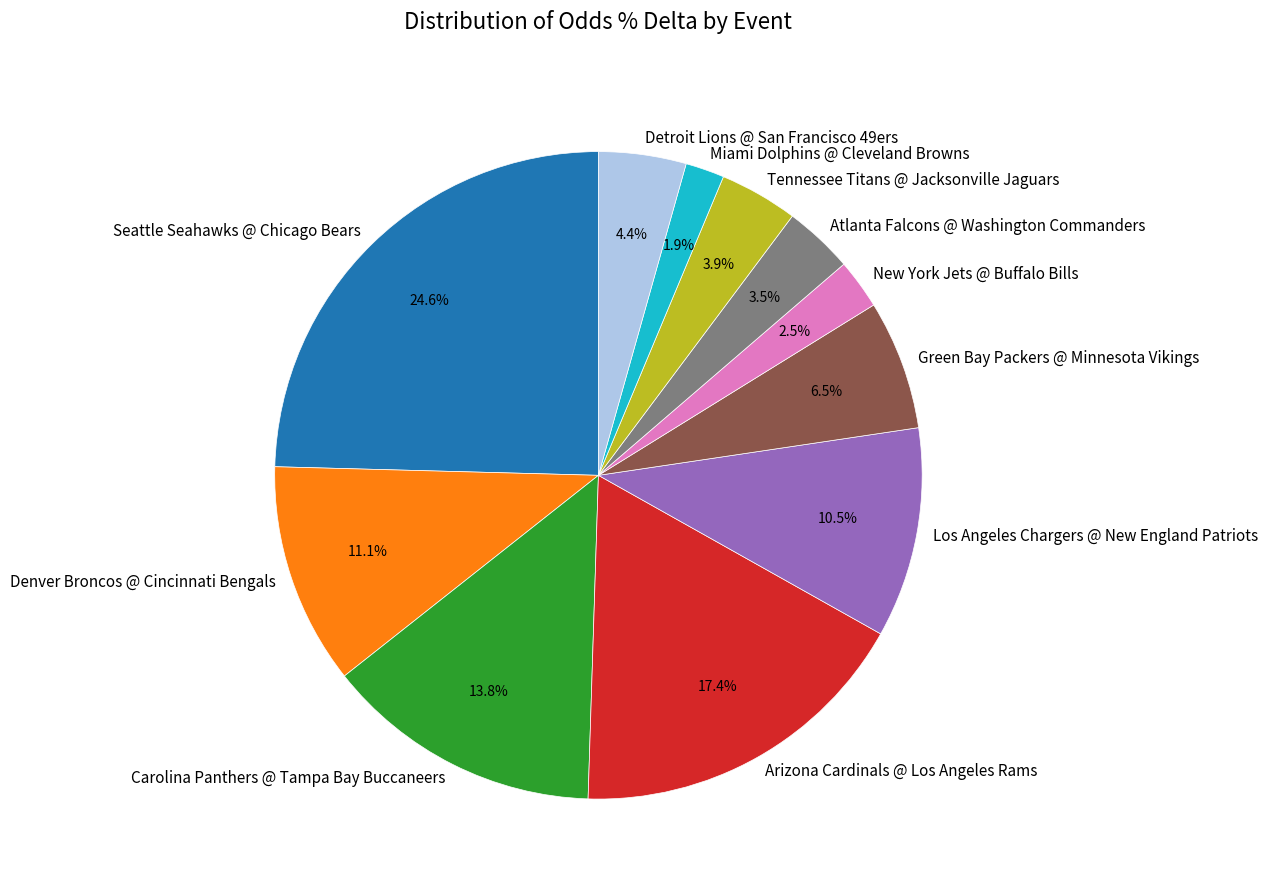

Does Miami Dolphins @ Cleveland Browns represent more than half of the total?

No